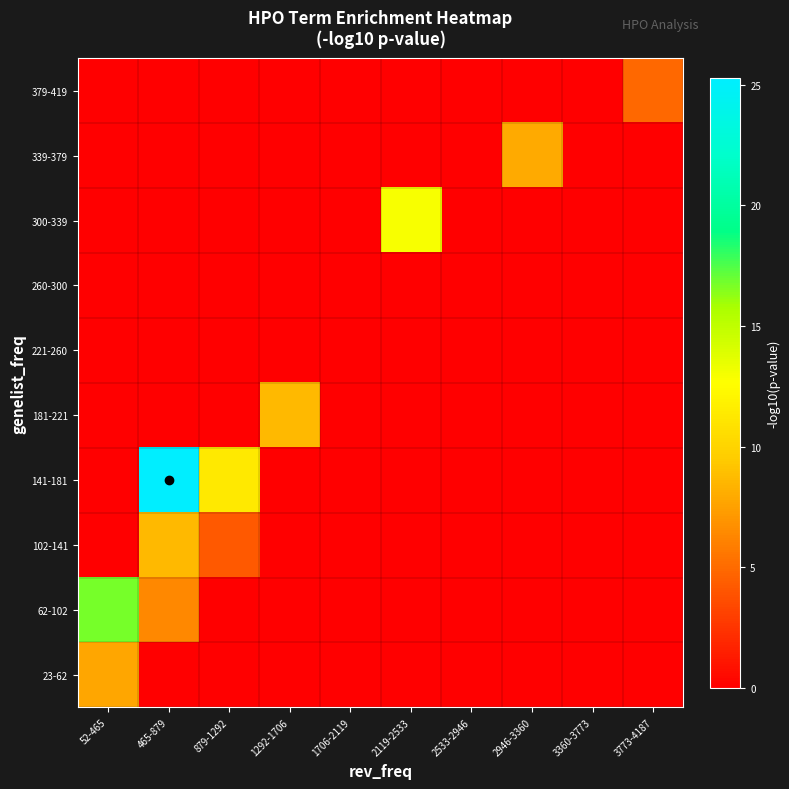

At how many categories does at least one series exceed 23?

1